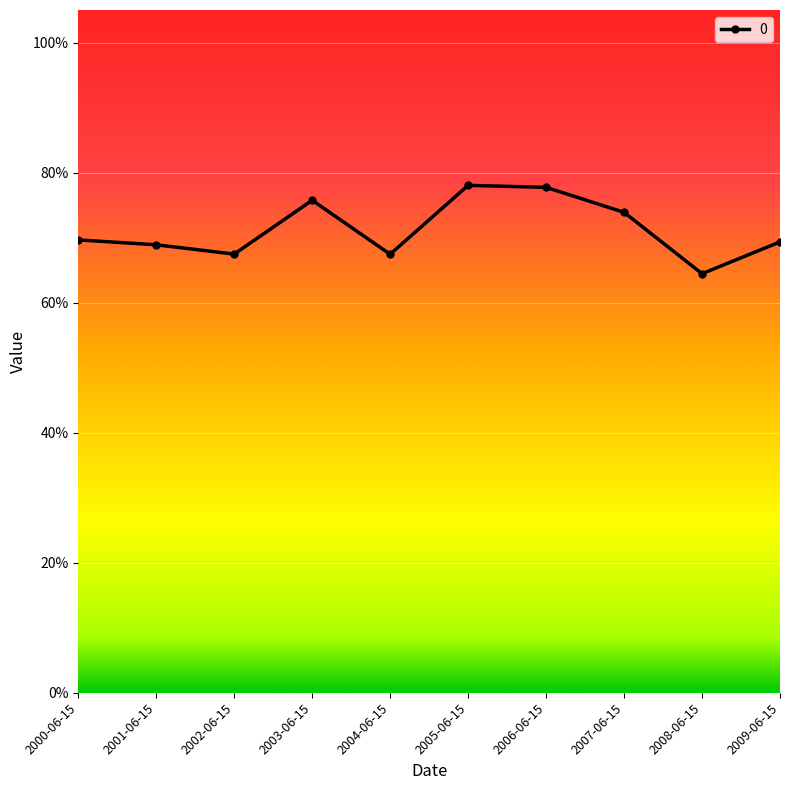

What is the label of the 9th point from the right?

2001-06-15